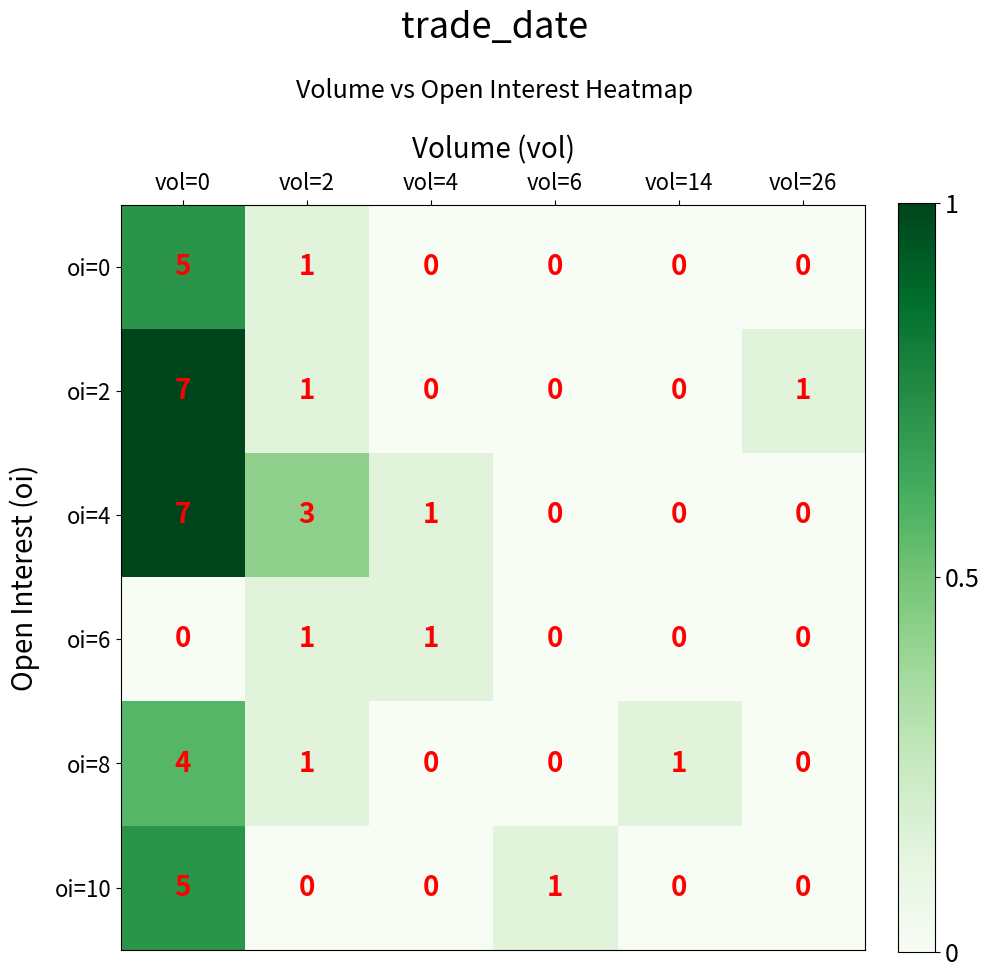

Count the number of data series in this chart.

6